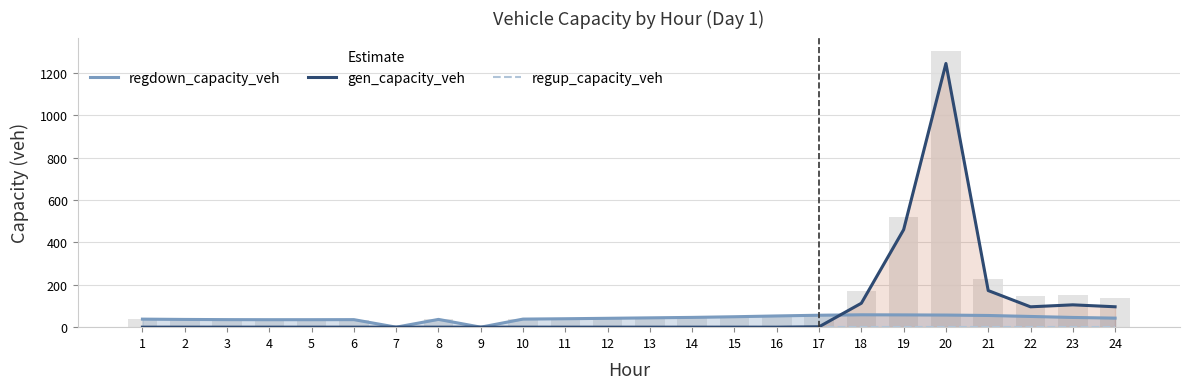

How many positive values does the gen_capacity_veh series have?

8